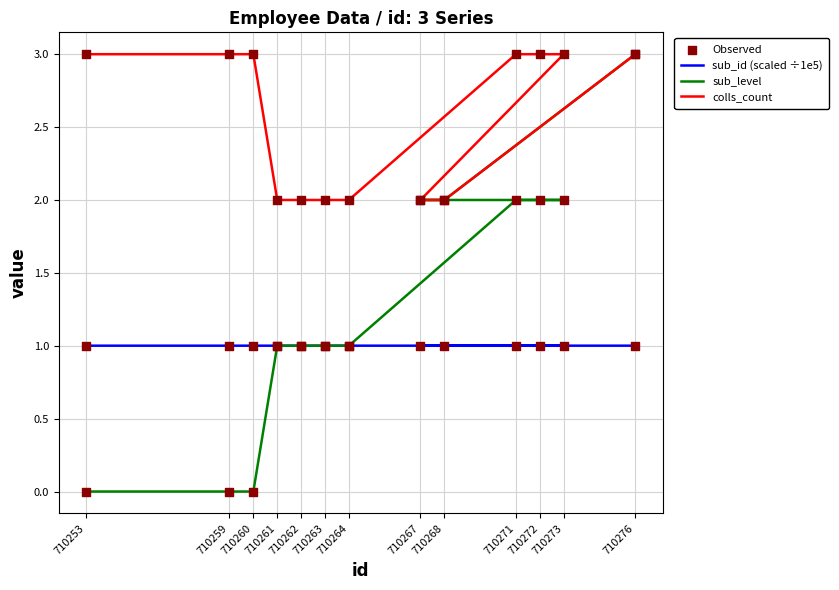

Which series reaches the minimum Y coordinate?

sub_level